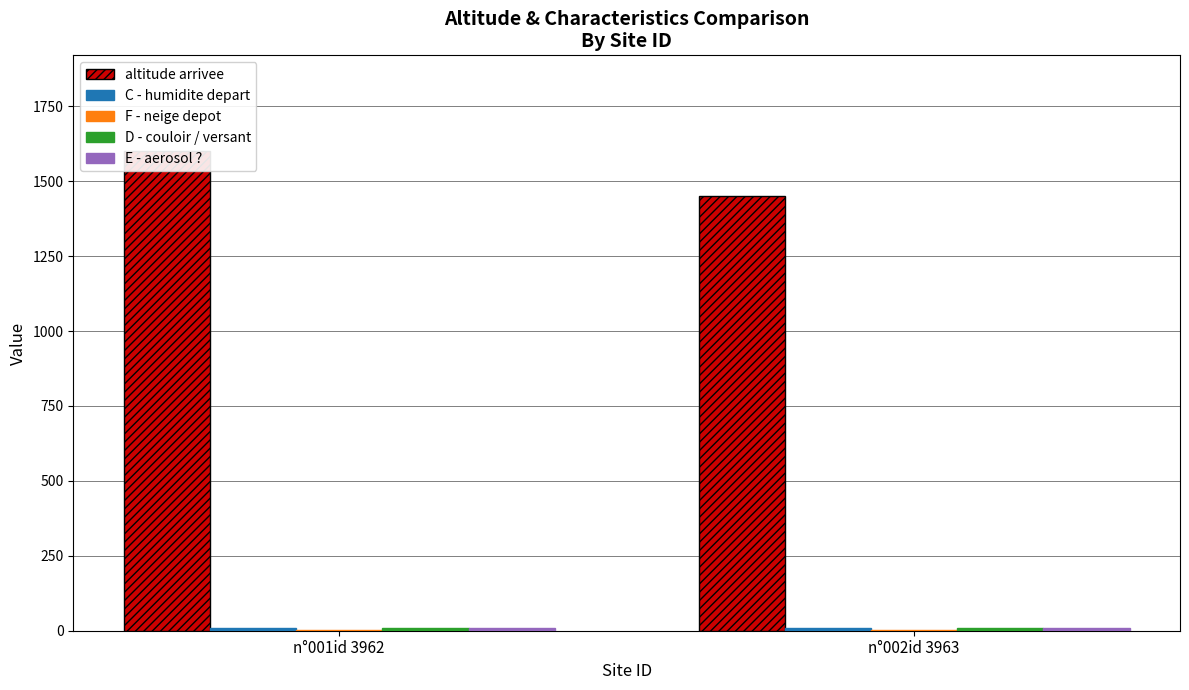

Which has a higher value, n°001id 3962 or n°002id 3963?

n°001id 3962